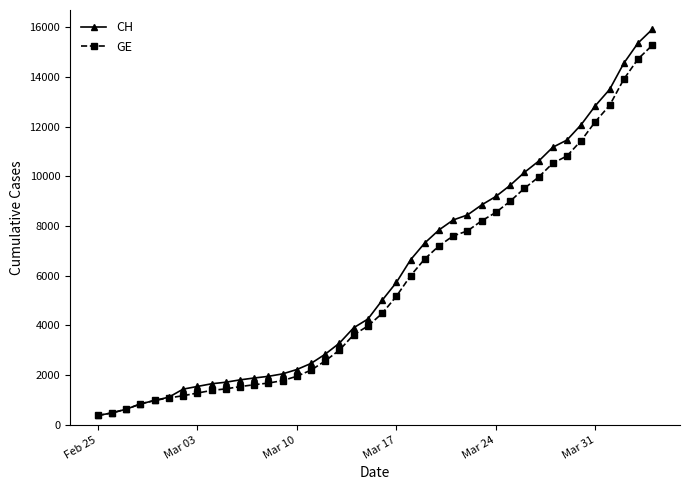

Which series has the largest total across all categories?

CH